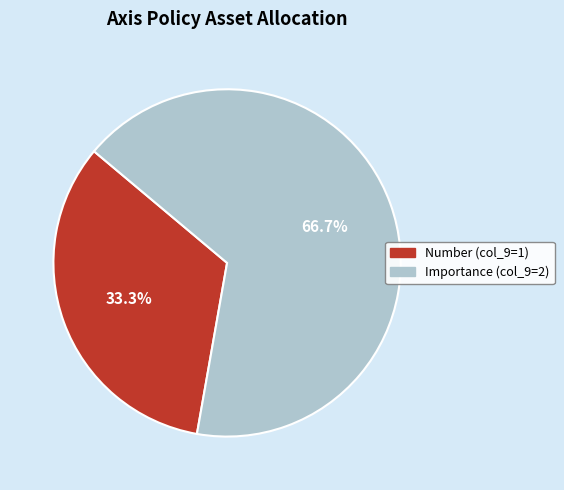

Is there a majority slice in this chart?

Yes